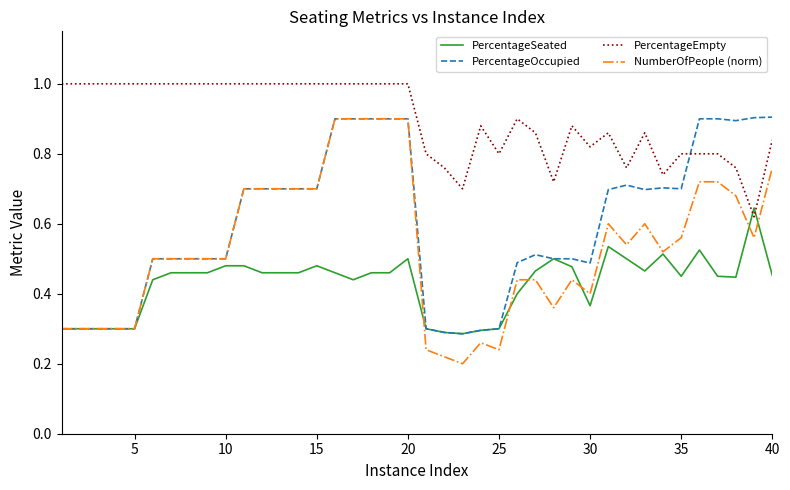

What is the highest value of the PercentageEmpty series?

1.0